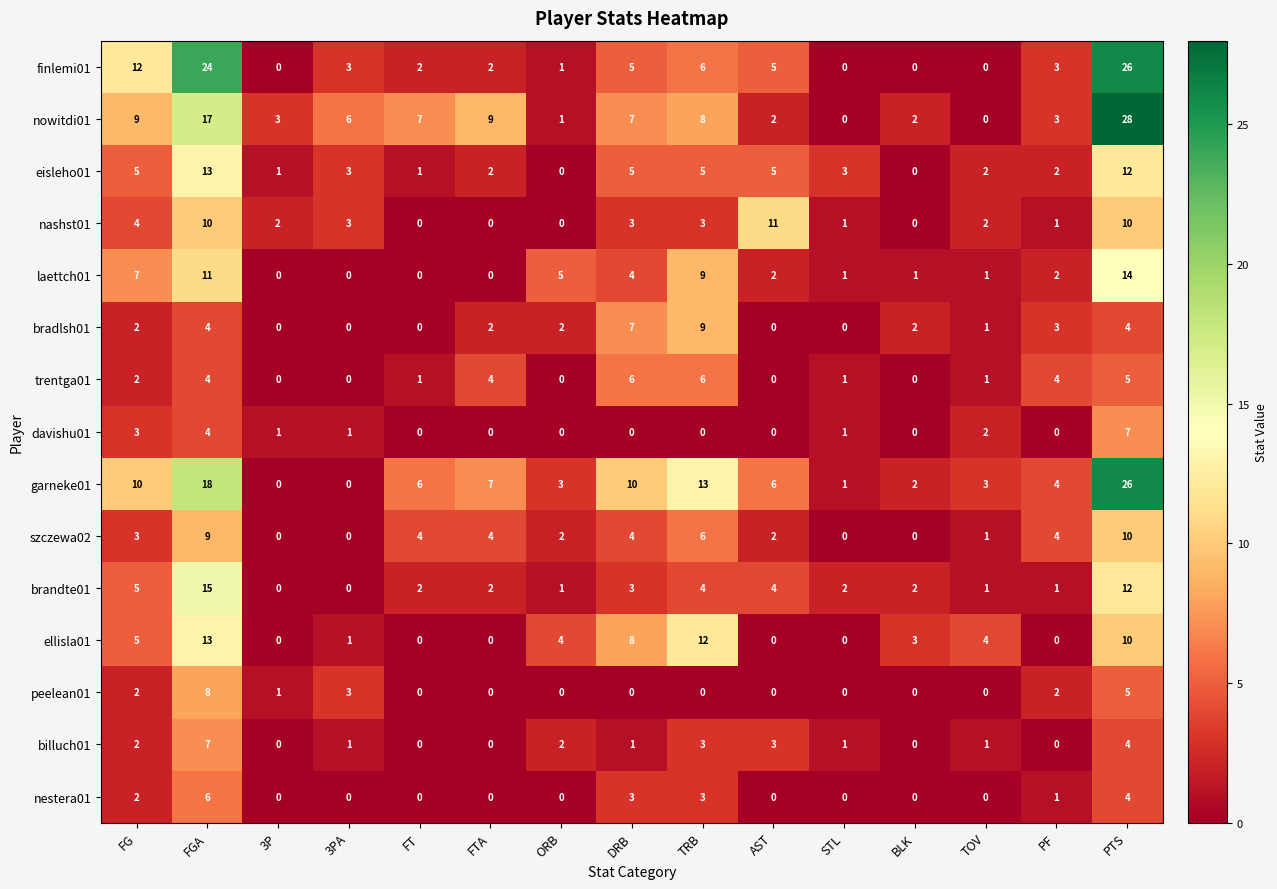

At which label does nashst01 first exceed 2?

FG